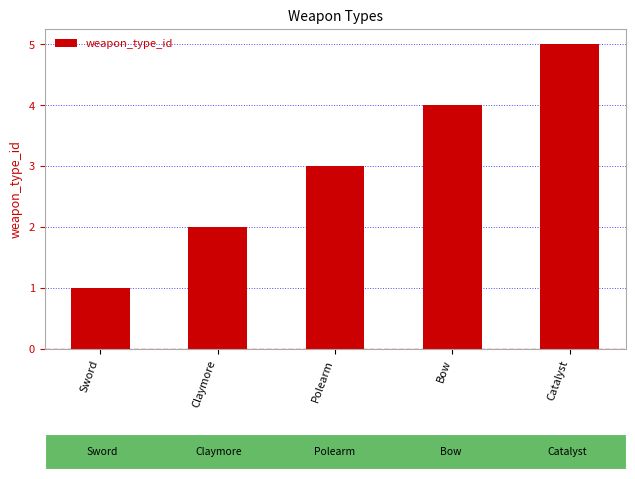

Is it true that the value at Sword is 1?

True